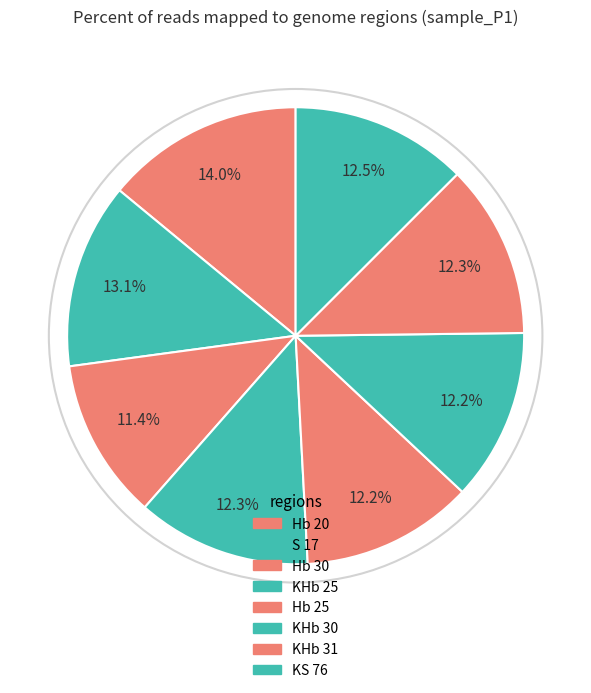

How many slices are in this pie chart?

8